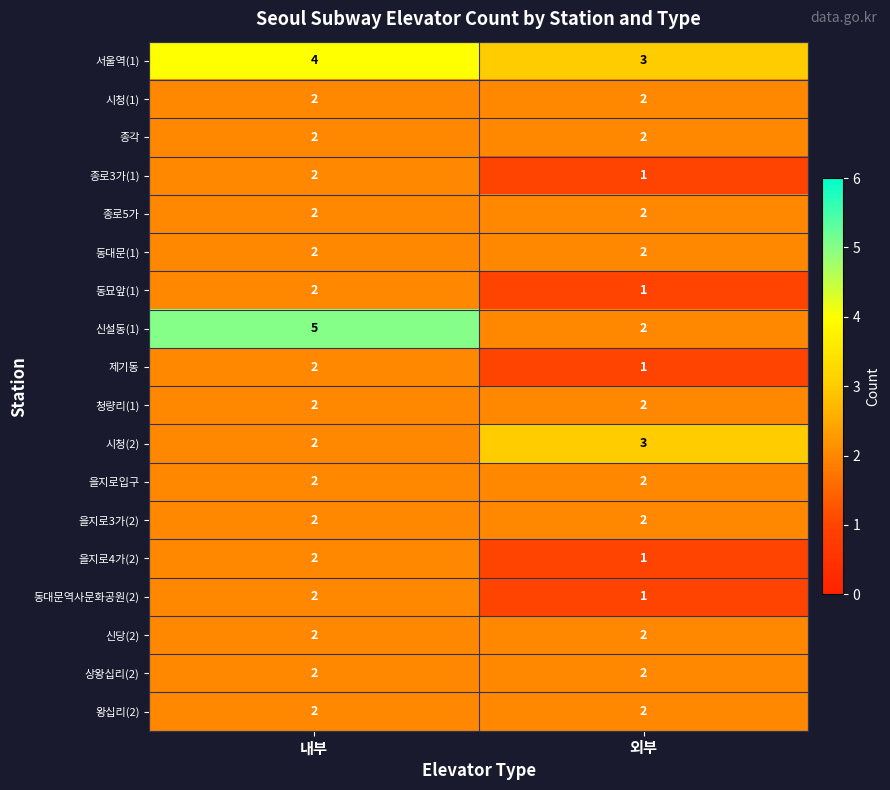

Between 내부 and 외부, which series saw the biggest shift?

신설동(1)